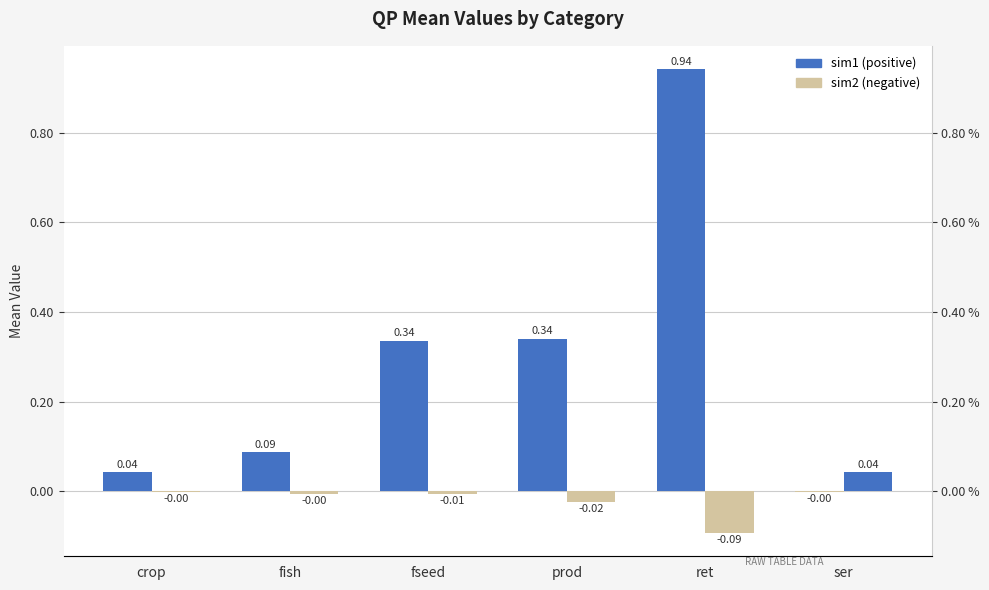

How many values in the sim2 series are below 0?

5